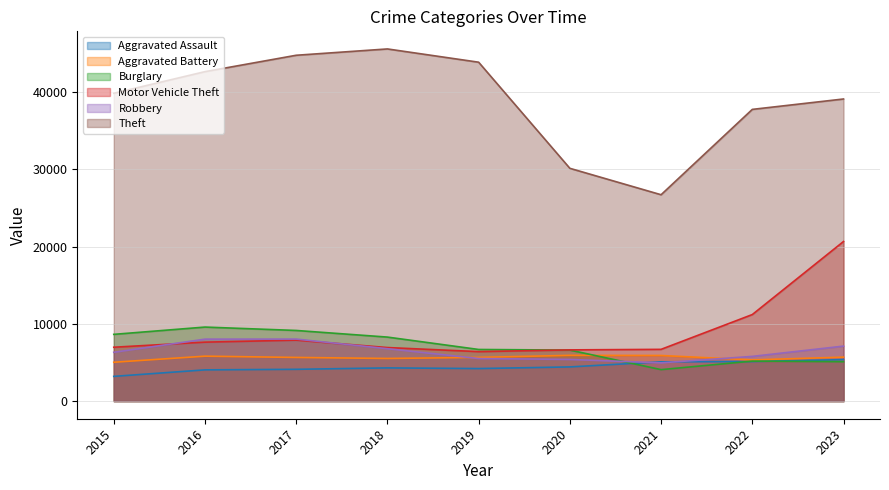

How many interior local peaks does the Robbery series have?

1